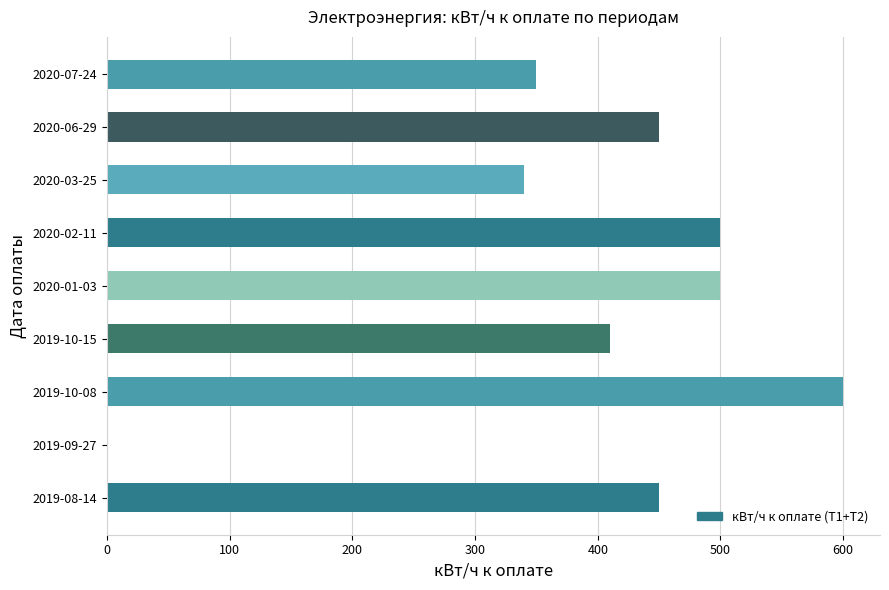

Which has a higher value, 2020-01-03 or 2019-10-15?

2020-01-03